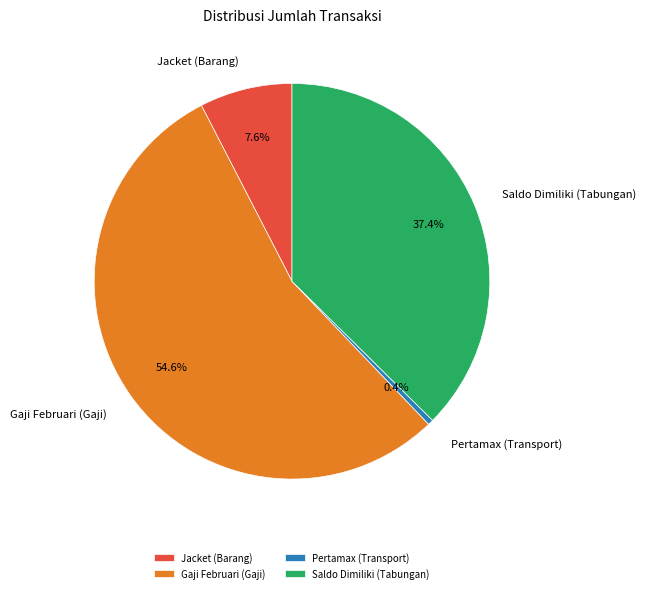

The Pertamax (Transport) slice represents 0% of the pie. True or false?

True